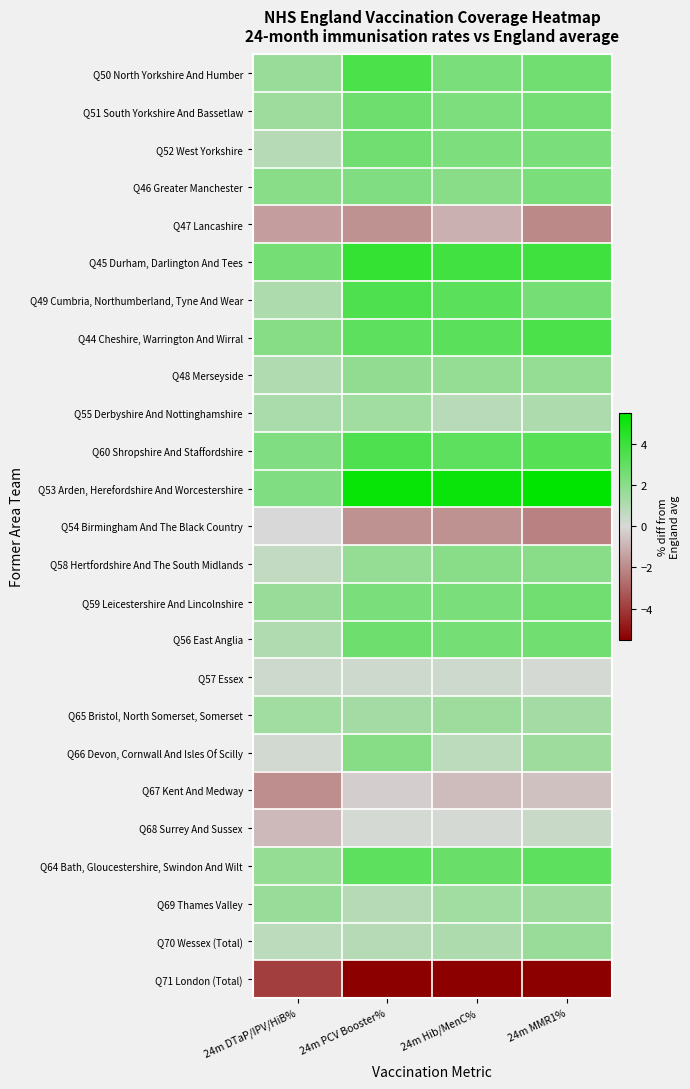

Rank the series by their maximum value, from lowest to highest.

Q71 London (Total), Q47 Lancashire, Q67 Kent And Medway, Q54 Birmingham And The Black Country, Q57 Essex, Q68 Surrey And Sussex, Q55 Derbyshire And Nottinghamshire, Q65 Bristol, North Somerset, Somerset, Q69 Thames Valley, Q70 Wessex (Total), Q48 Merseyside, Q58 Hertfordshire And The South Midlands, Q66 Devon, Cornwall And Isles Of Scilly, Q46 Greater Manchester, Q52 West Yorkshire, Q59 Leicestershire And Lincolnshire, Q51 South Yorkshire And Bassetlaw, Q56 East Anglia, Q64 Bath, Gloucestershire, Swindon And Wilt, Q49 Cumbria, Northumberland, Tyne And Wear, Q60 Shropshire And Staffordshire, Q50 North Yorkshire And Humber, Q44 Cheshire, Warrington And Wirral, Q45 Durham, Darlington And Tees, Q53 Arden, Herefordshire And Worcestershire